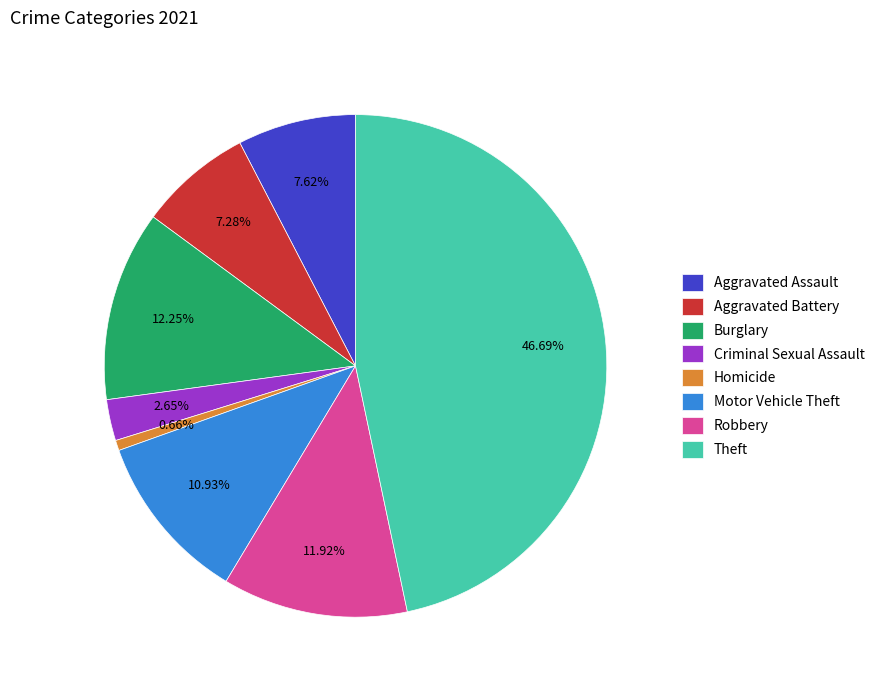

Is the sum of Aggravated Assault and Homicide greater than half?

No